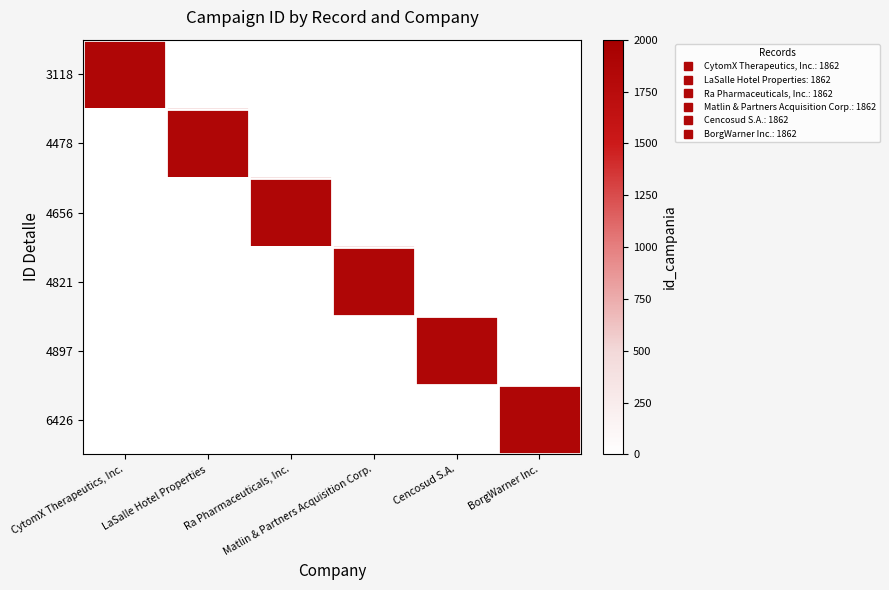

Between Ra Pharmaceuticals, Inc. and BorgWarner Inc., which is larger?

Ra Pharmaceuticals, Inc.